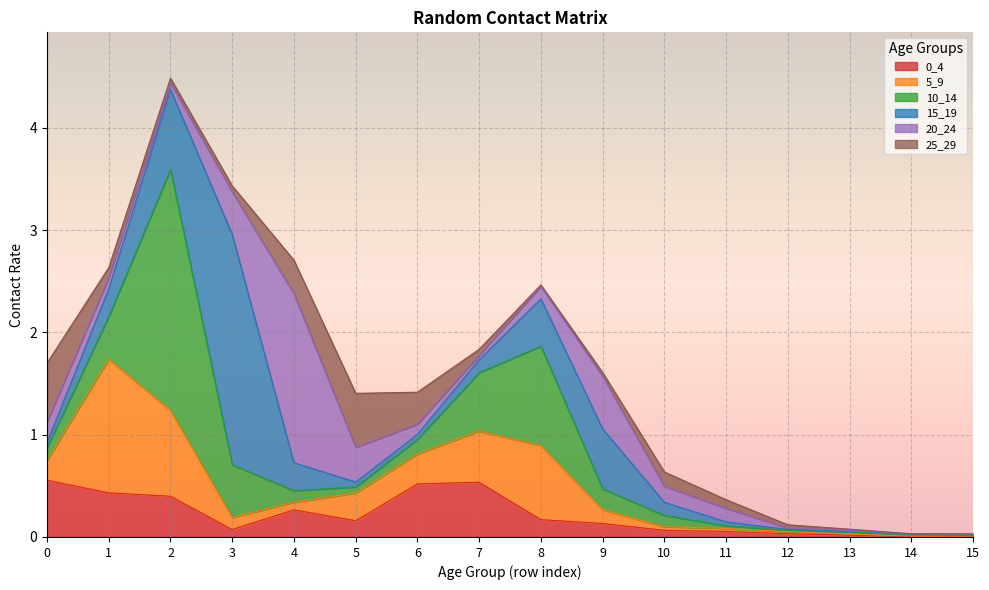

How many times do 10_14 and 15_19 cross each other?

4